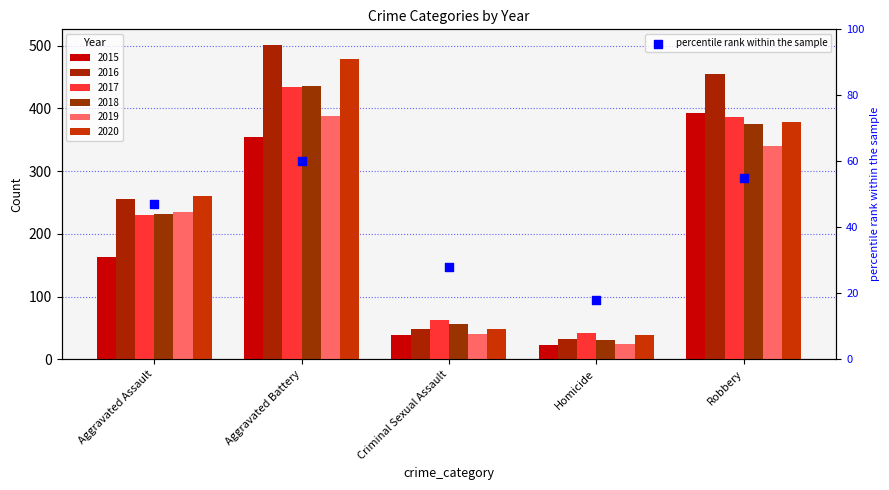

What are all the series names shown in the legend?

2015, 2016, 2017, 2018, 2019, 2020